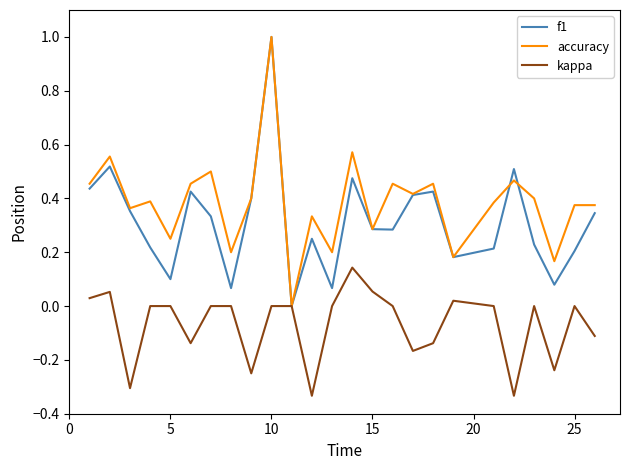

What is the greatest value displayed?

1.0